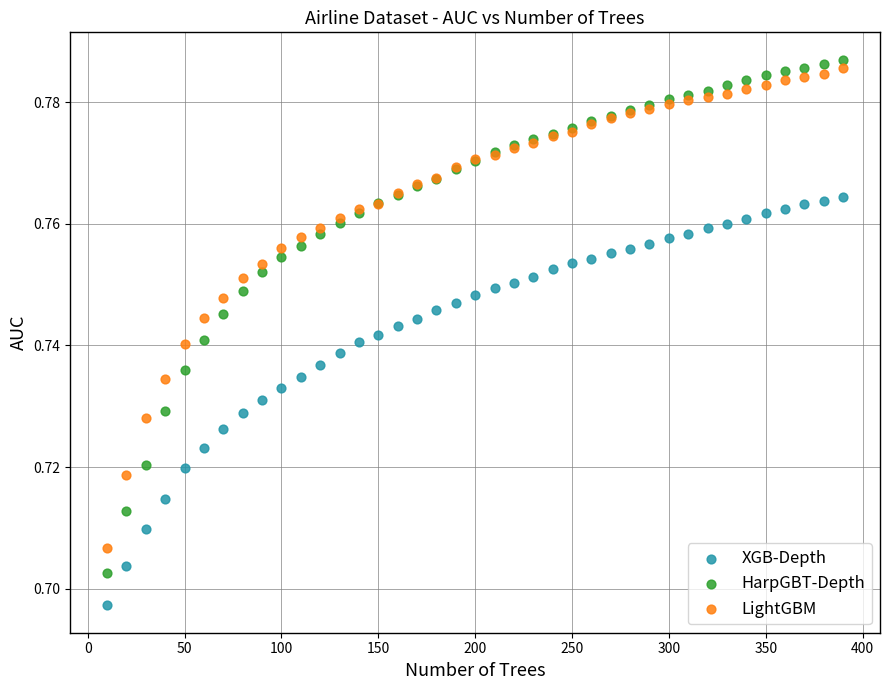

Which series contains the lowest Y value?

XGB-Depth